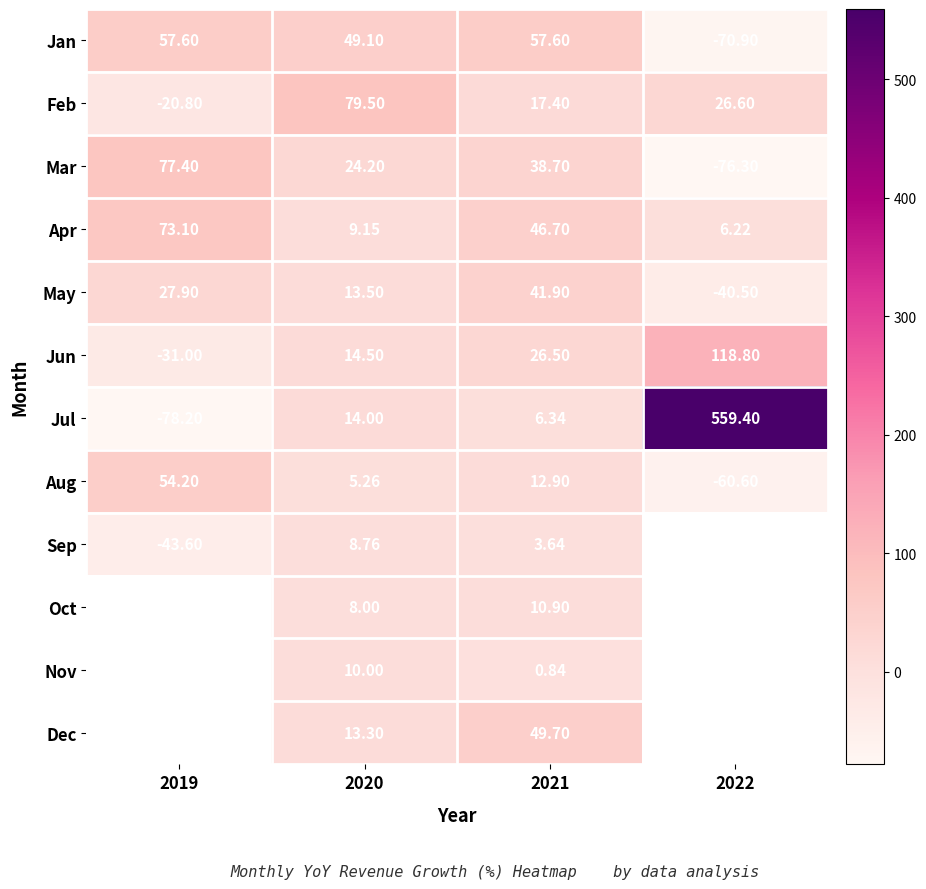

What is the approximate value of Jul at 2019?

-78.2